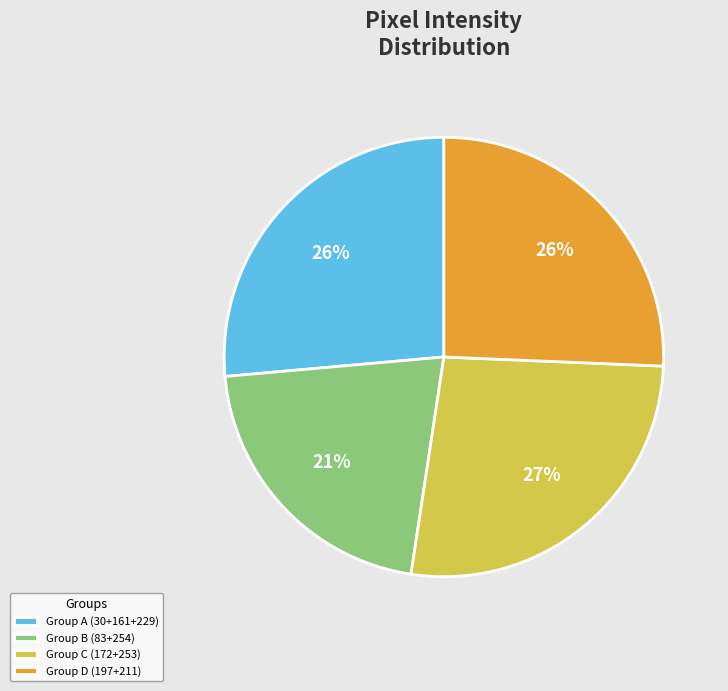

Is there a majority slice in this chart?

No